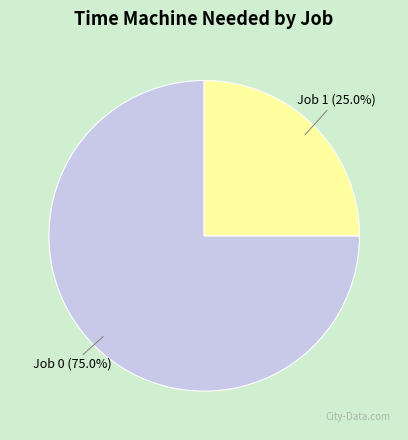

Count the number of slices in the pie.

2